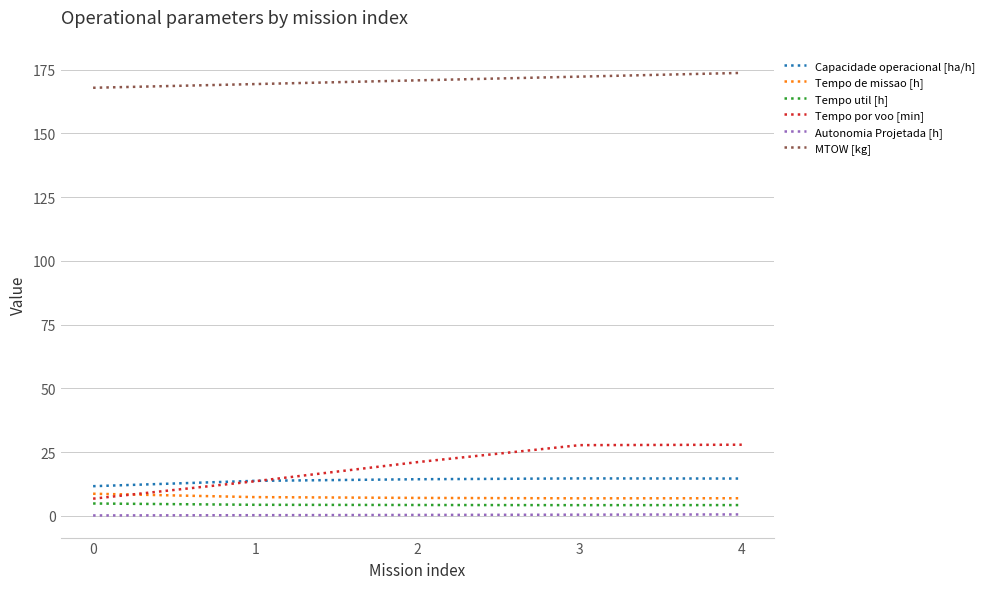

True or false: Capacidade operacional [ha/h] and Tempo de missao [h] intersect in this chart.

False